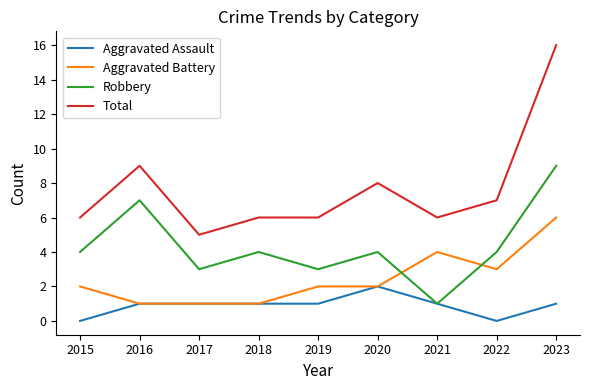

What is the greatest value displayed?

16